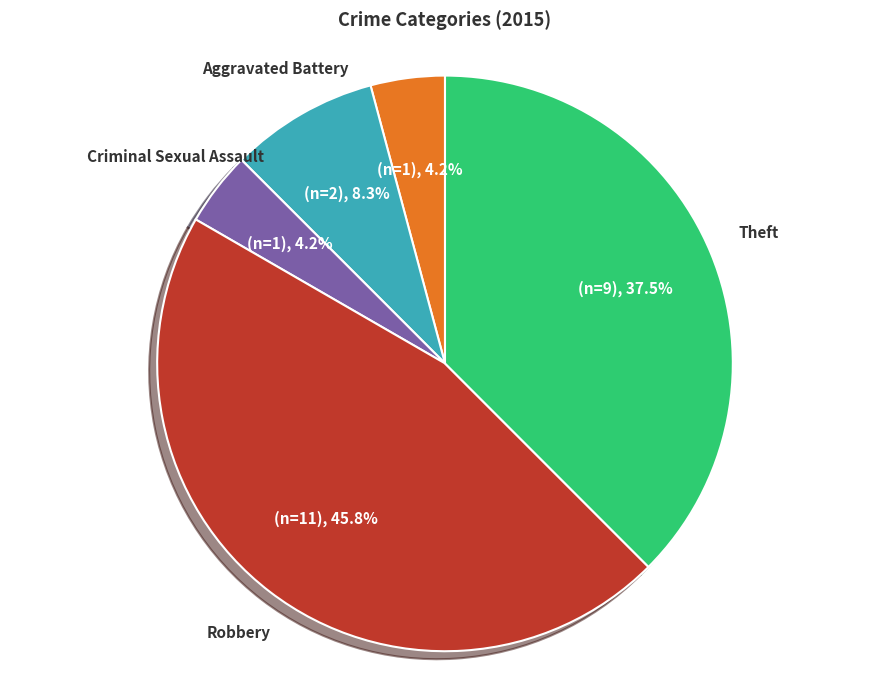

The Aggravated Battery slice represents 3% of the pie. True or false?

False